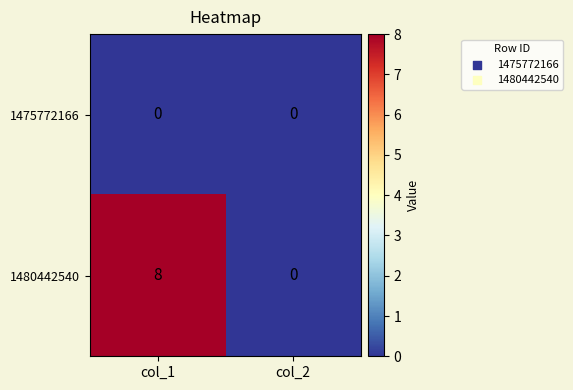

At which category is the sum across all series the highest?

col_1